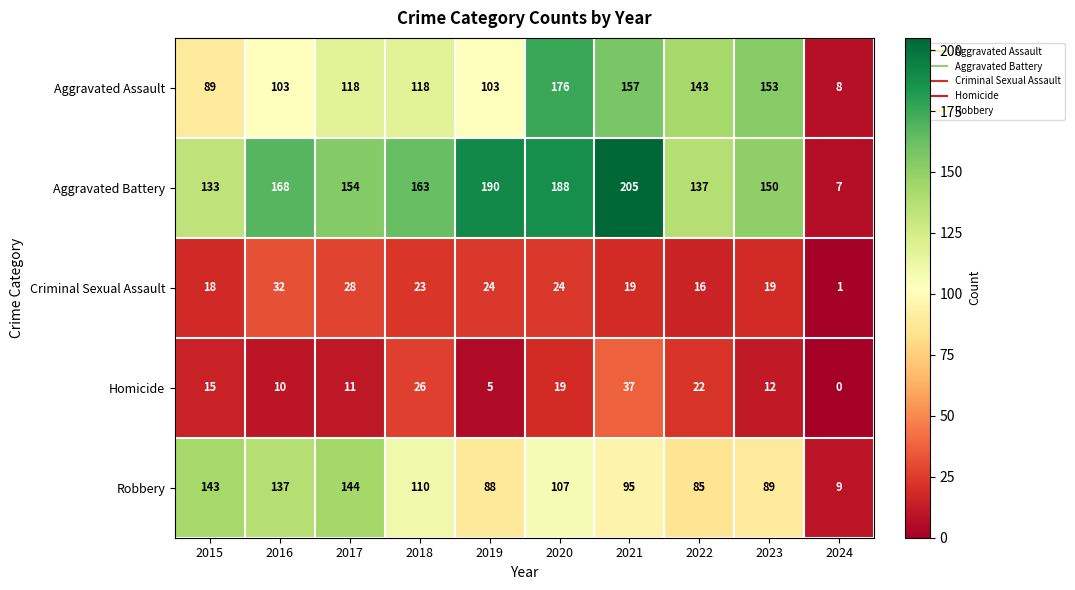

At which category is the sum across all series the highest?

2020